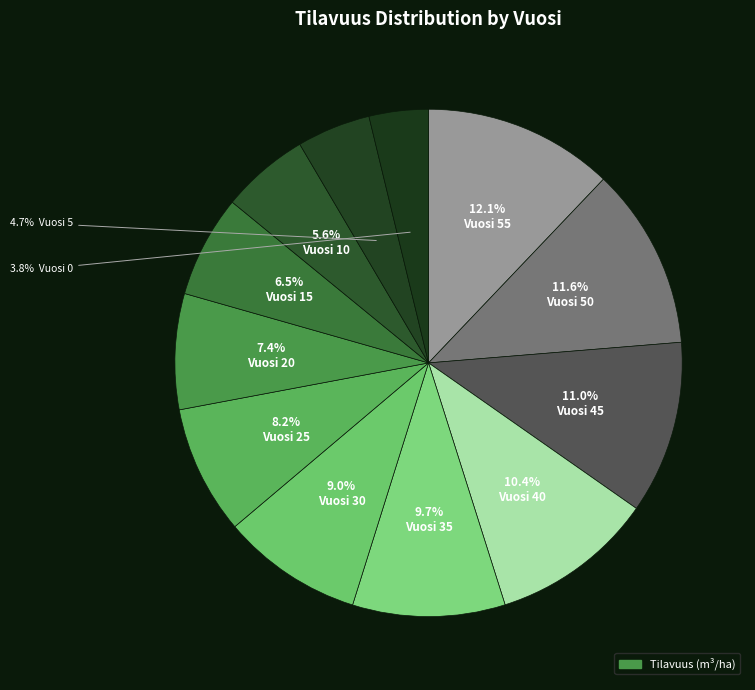

How many segments does this pie chart have?

12